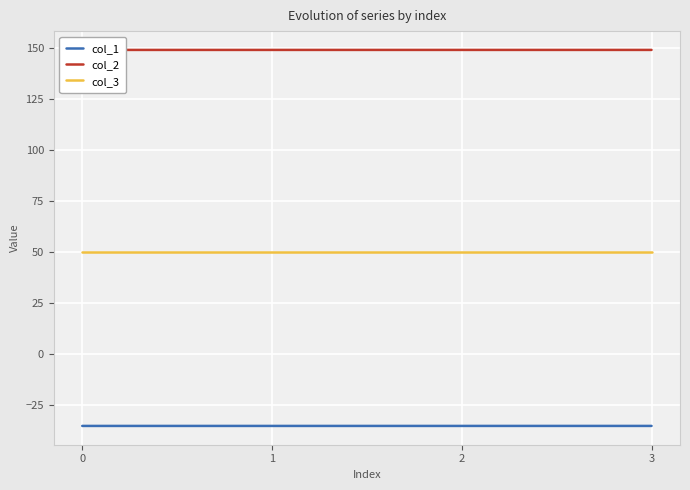

What is the average value of the col_1 series?

-35.4